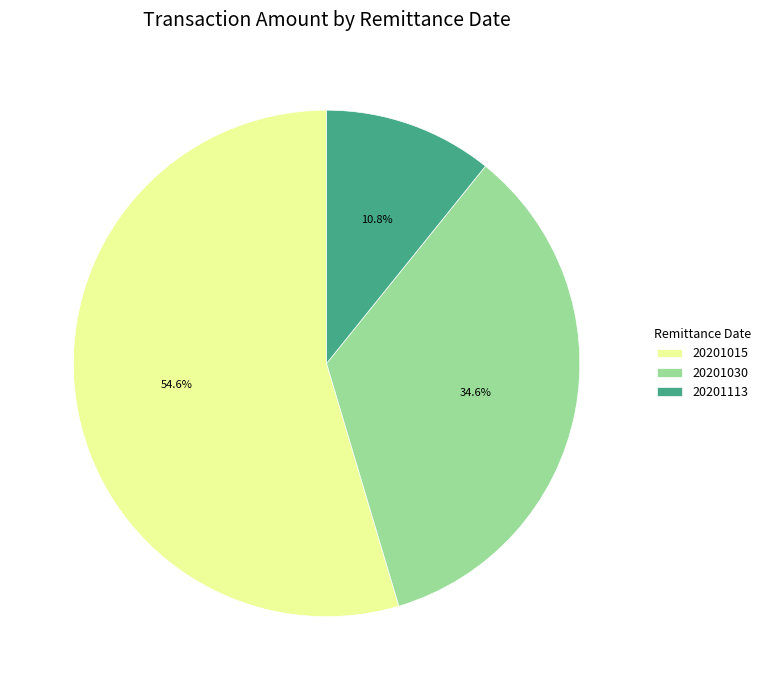

Is it true that 20201030 is 8% of the pie?

False